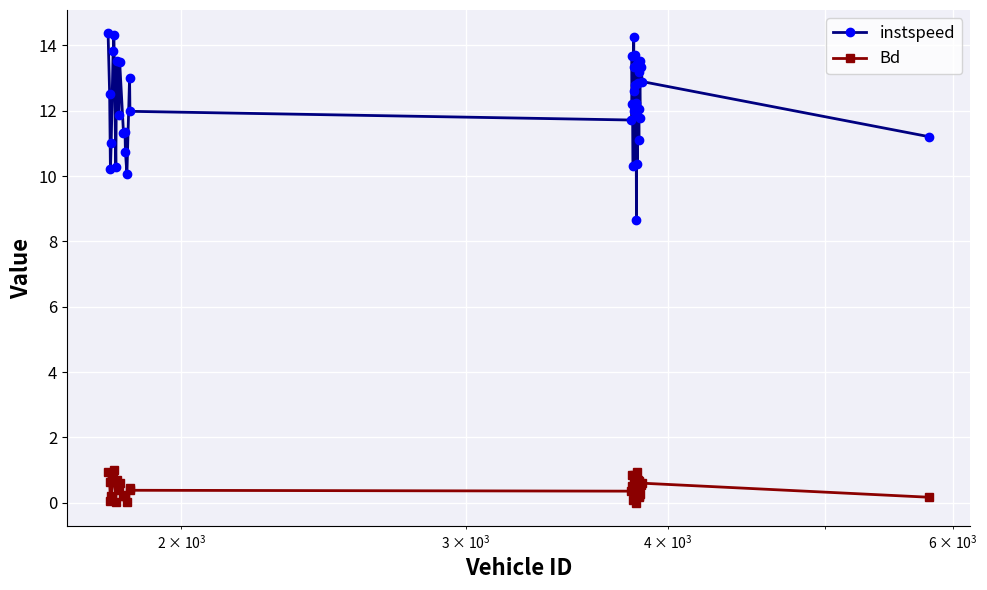

Which series has the widest spread of values?

instspeed